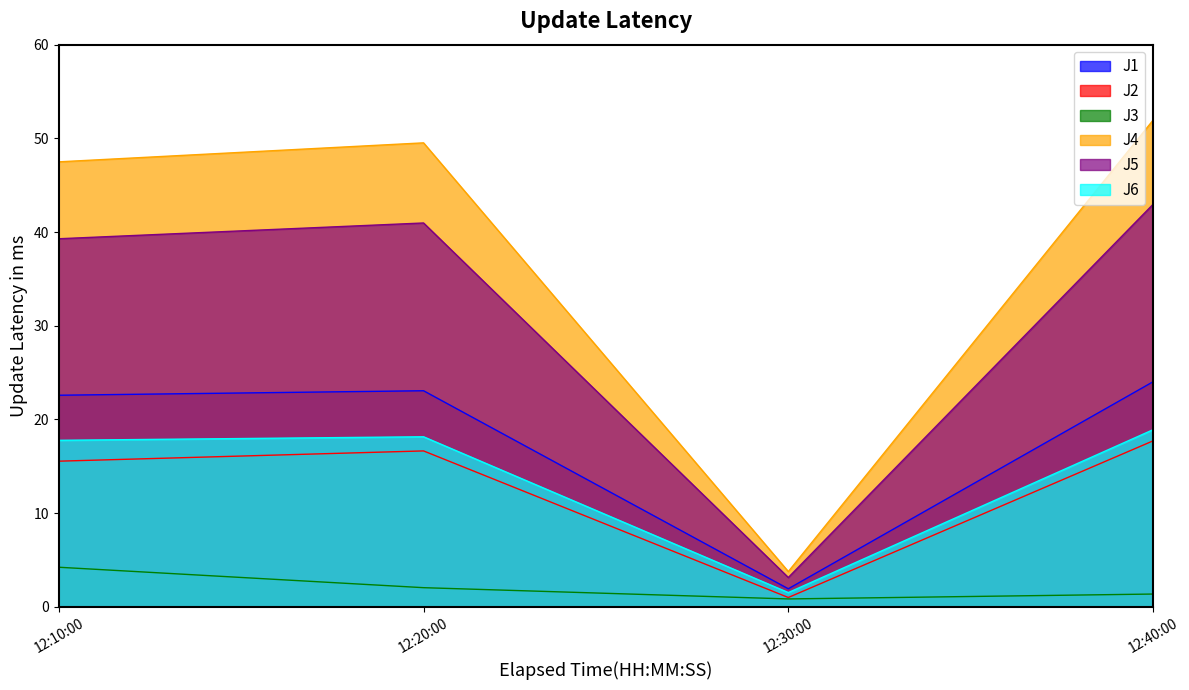

True or false: J5 and J6 cross at least once.

False